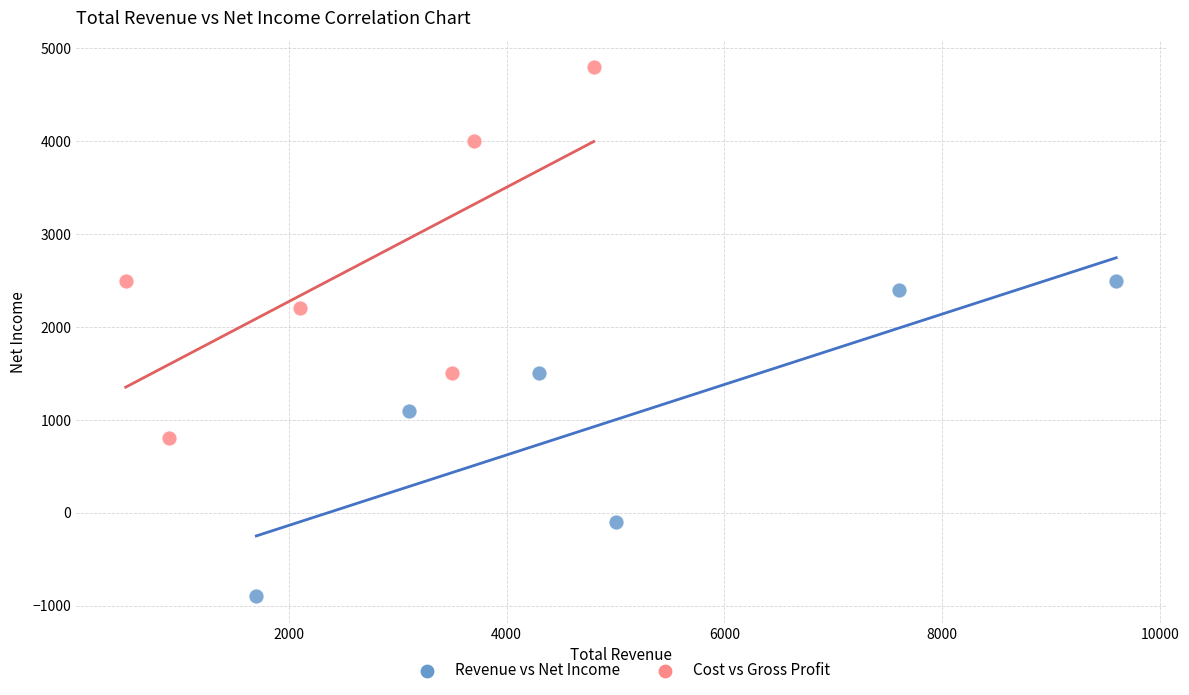

Which series contains the lowest Y value?

Revenue vs Net Income